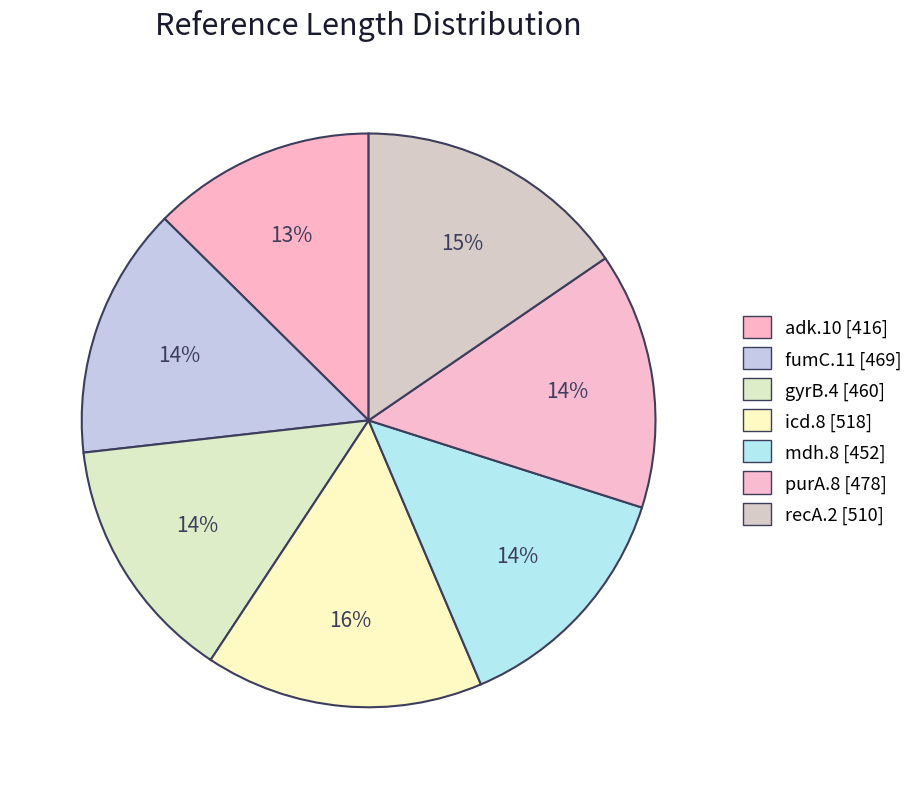

Is it true that mdh.8 is 26% of the pie?

False